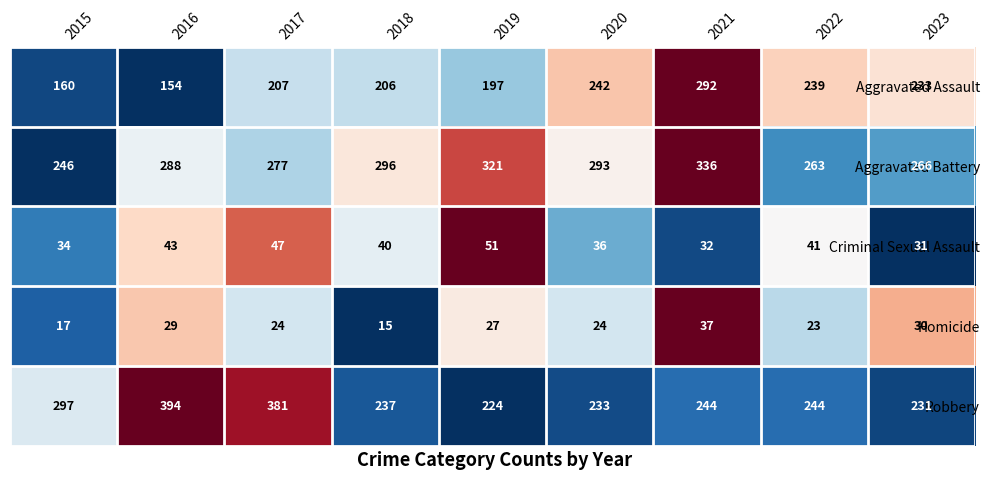

List the series in order of their peak value, lowest first.

Homicide, Criminal Sexual Assault, Aggravated Assault, Aggravated Battery, Robbery